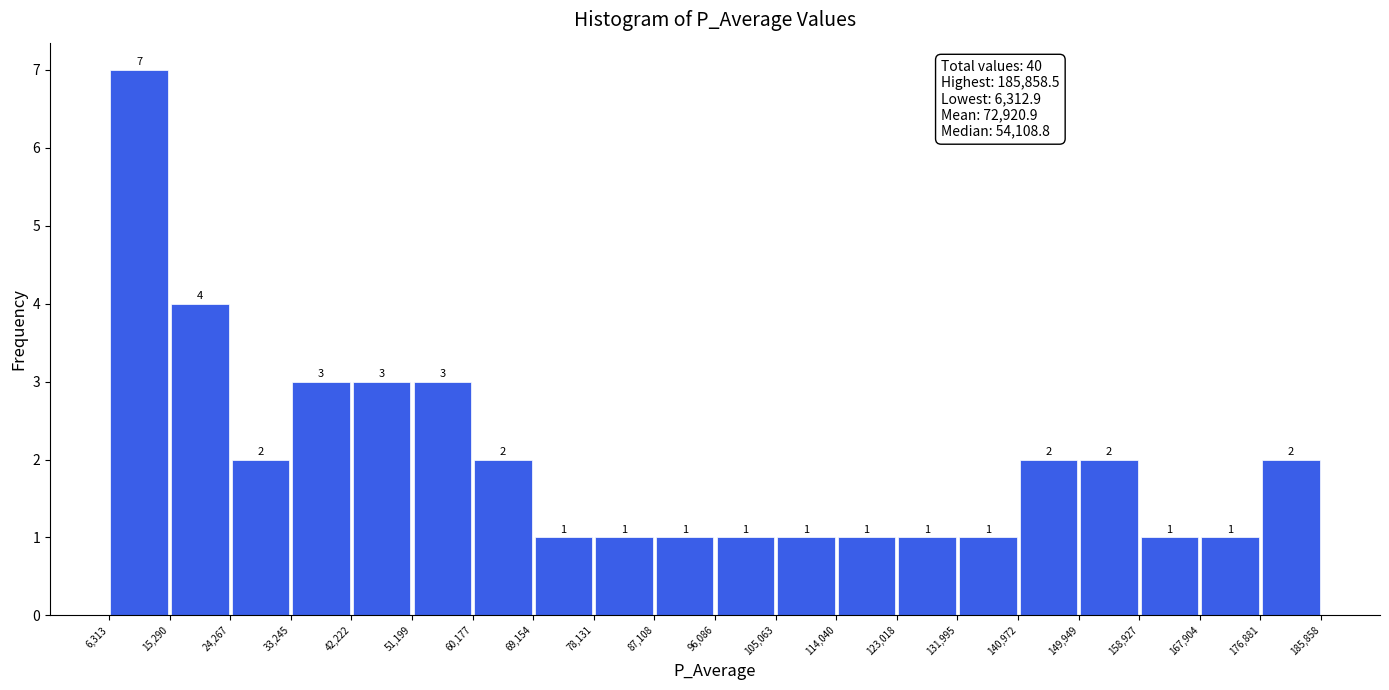

Reading left to right, list every bar in this chart as the range it spans on the x-axis followed by its height.

6,313 to 15,290: 7
15,290 to 24,267: 4
24,267 to 33,245: 2
33,245 to 42,222: 3
42,222 to 51,199: 3
51,199 to 60,177: 3
60,177 to 69,154: 2
69,154 to 78,131: 1
78,131 to 87,108: 1
87,108 to 96,086: 1
96,086 to 105,063: 1
105,063 to 114,040: 1
114,040 to 123,018: 1
123,018 to 131,995: 1
131,995 to 140,972: 1
140,972 to 149,949: 2
149,949 to 158,927: 2
158,927 to 167,904: 1
167,904 to 176,881: 1
176,881 to 185,858: 2